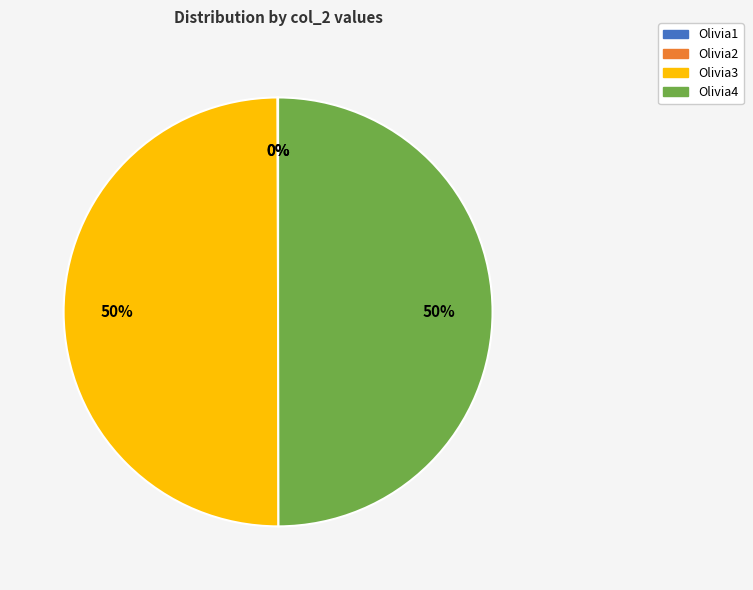

To the nearest percent, what is the average slice percentage?

25%